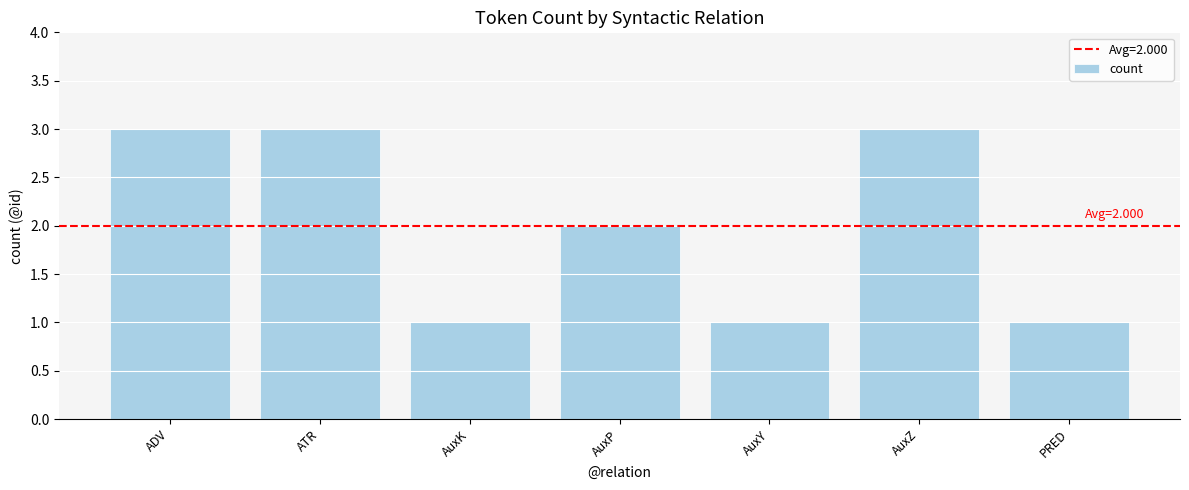

At which label is the value closest to 2?

AuxP